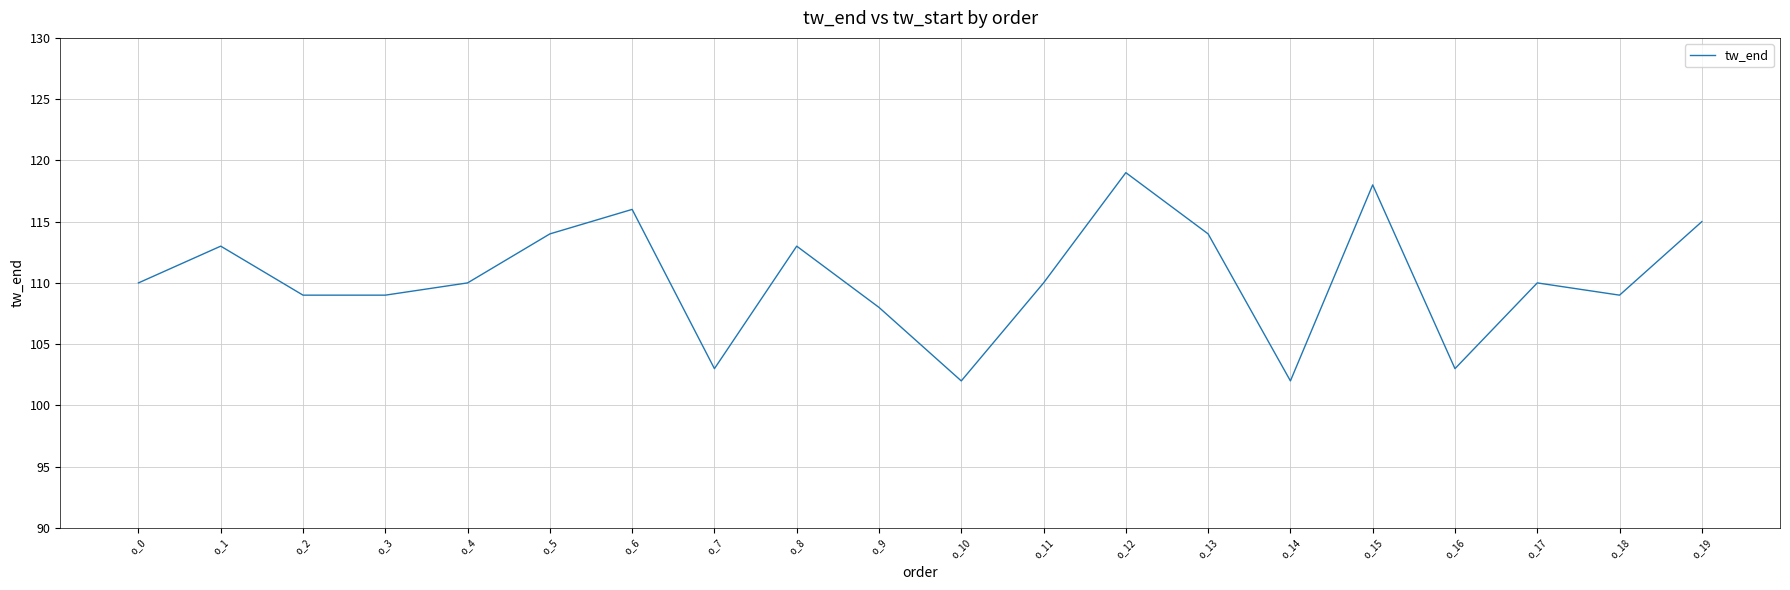

What value does the data have at o_7?

103